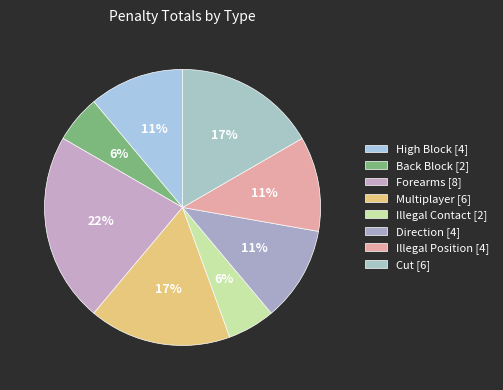

How many segments does this pie chart have?

8